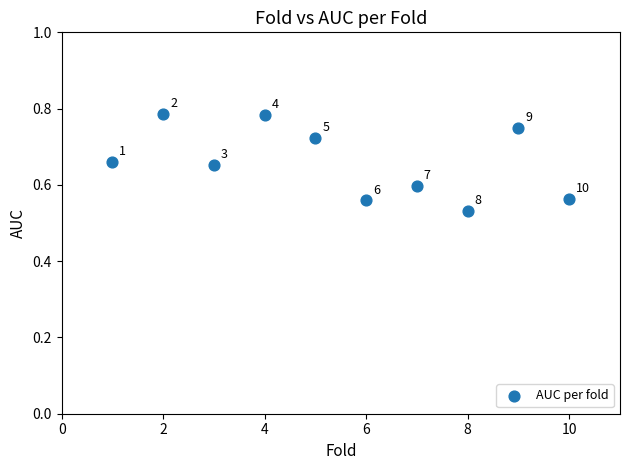

What is the range of Y values (max minus min)?

0.3